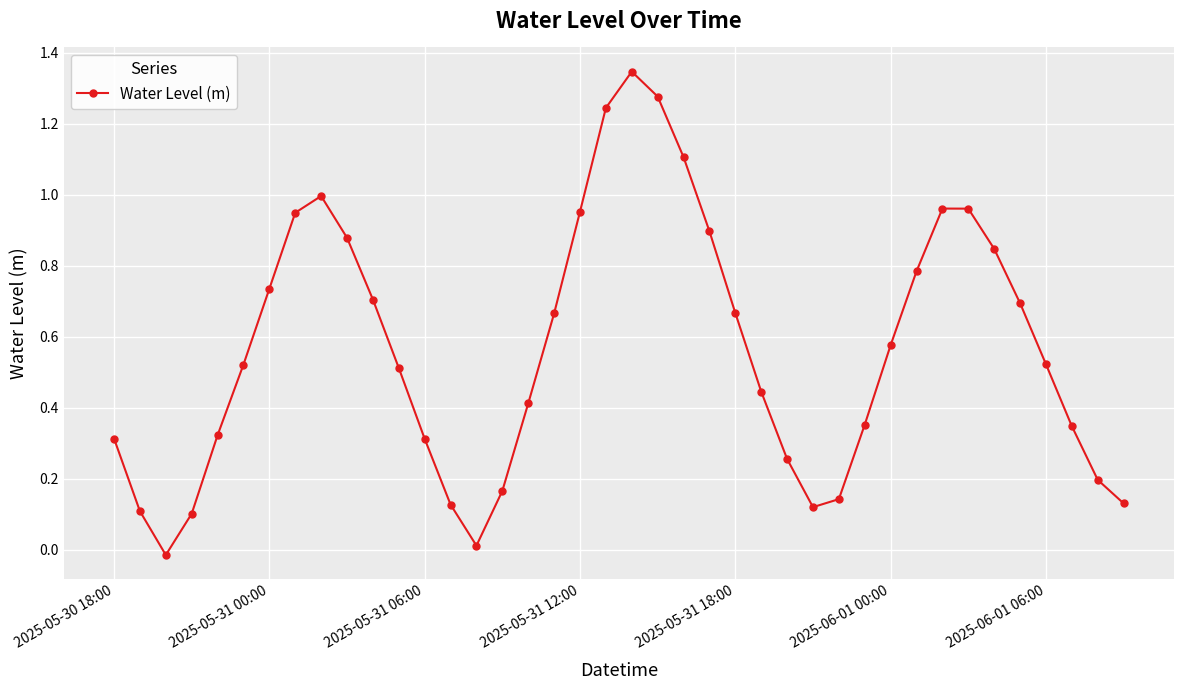

How many interior local peaks (higher than both neighbors) does the data have?

3